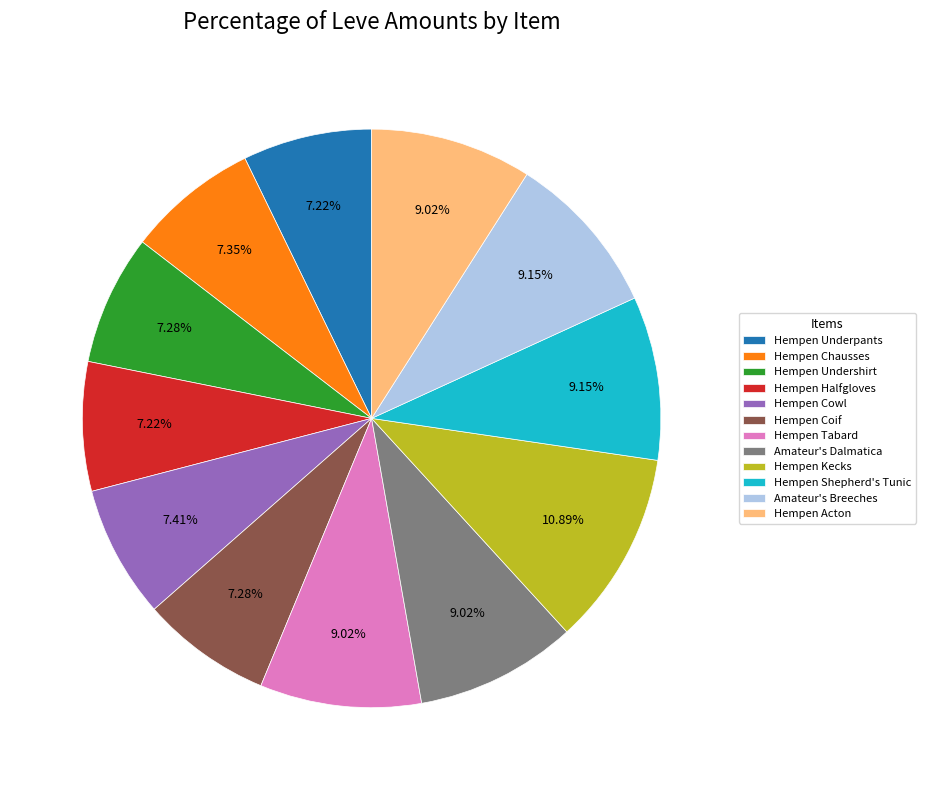

Which category has the biggest portion of the pie?

Hempen Kecks